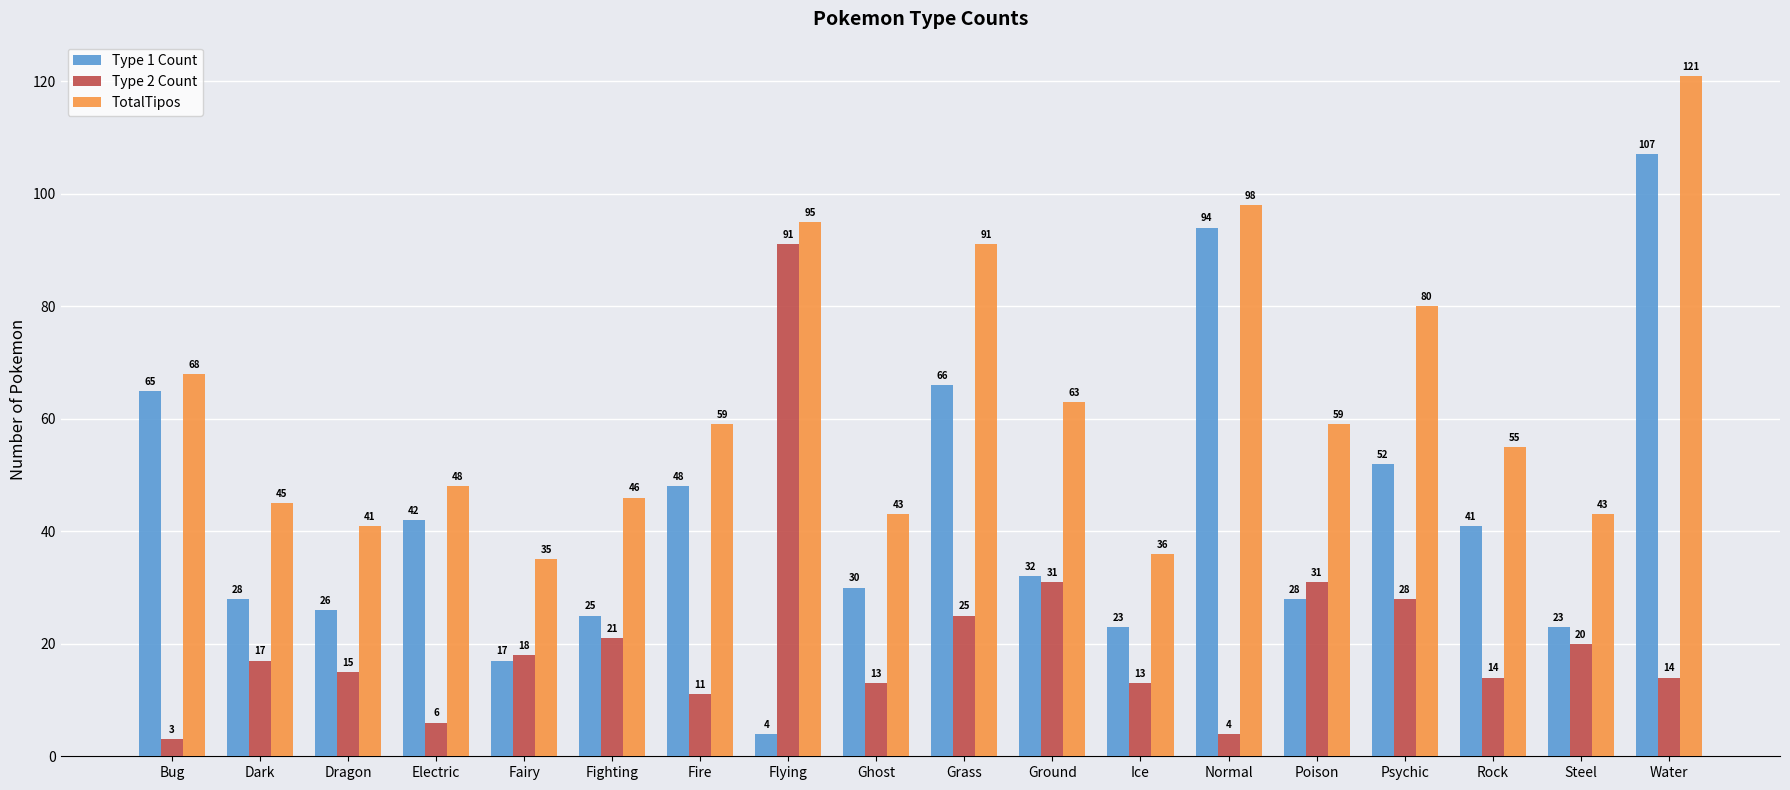

What are all the series names shown in the legend?

Type 1 Count, Type 2 Count, TotalTipos